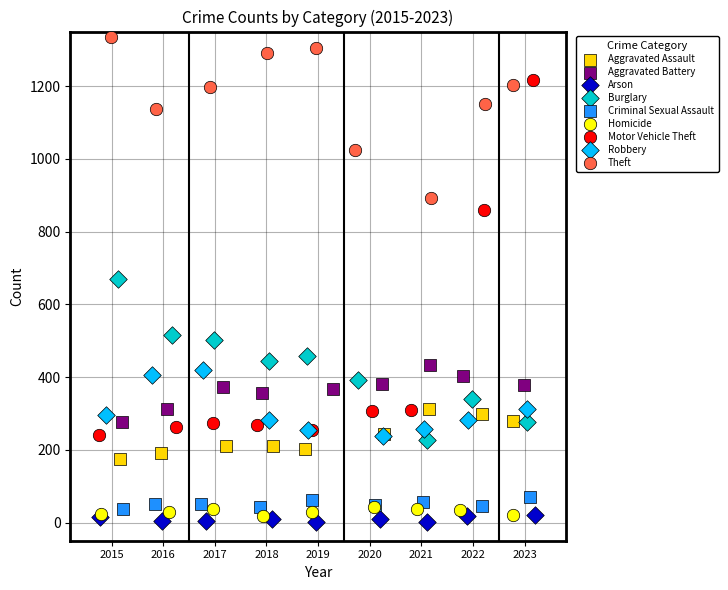

Which series has the widest spread of Y values?

Motor Vehicle Theft